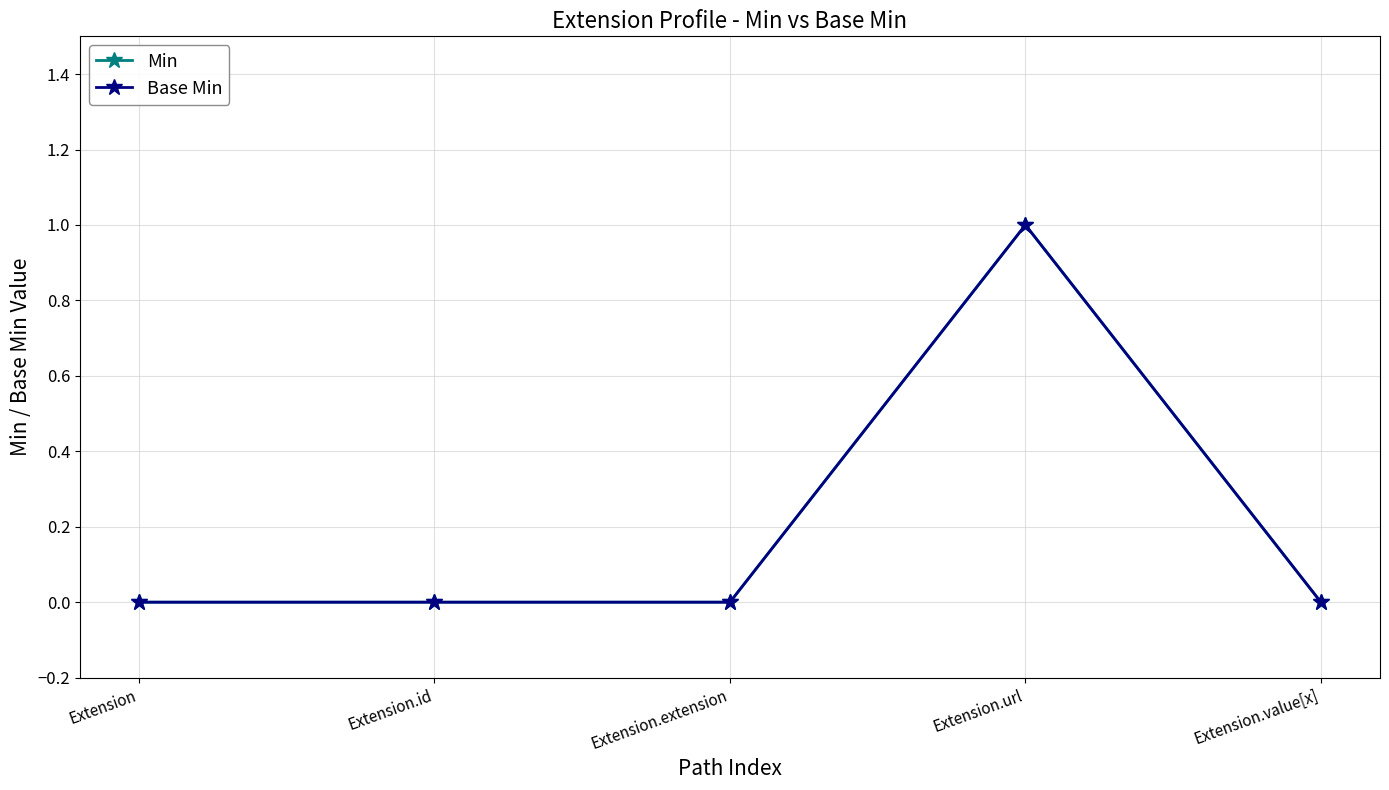

True or false: Min and Base Min intersect in this chart.

False